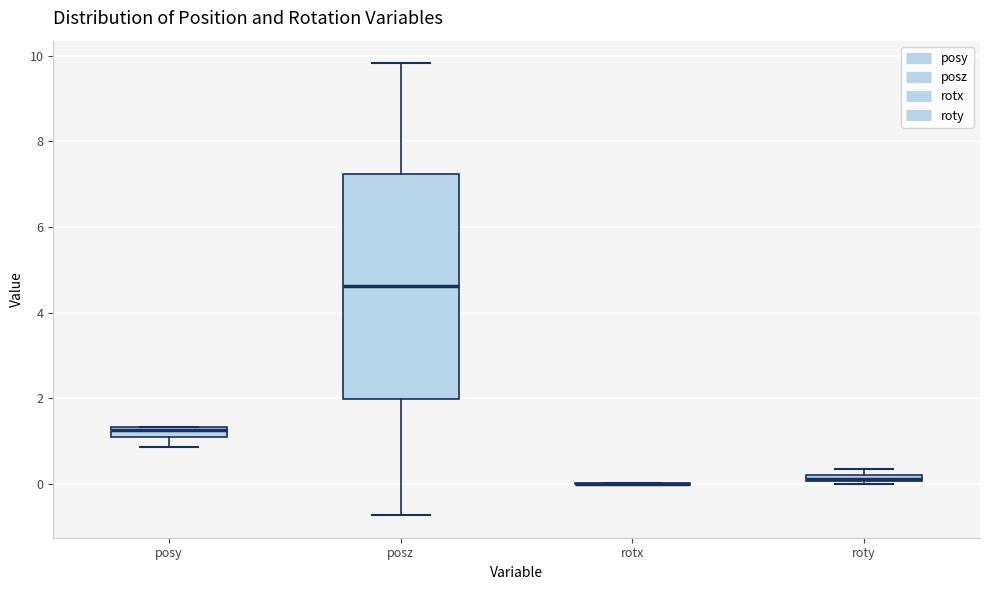

Where does the lower whisker of the box for posz end on the y-axis? The values are not printed on the chart, so give them approximately, as read against the axis.

-0.8